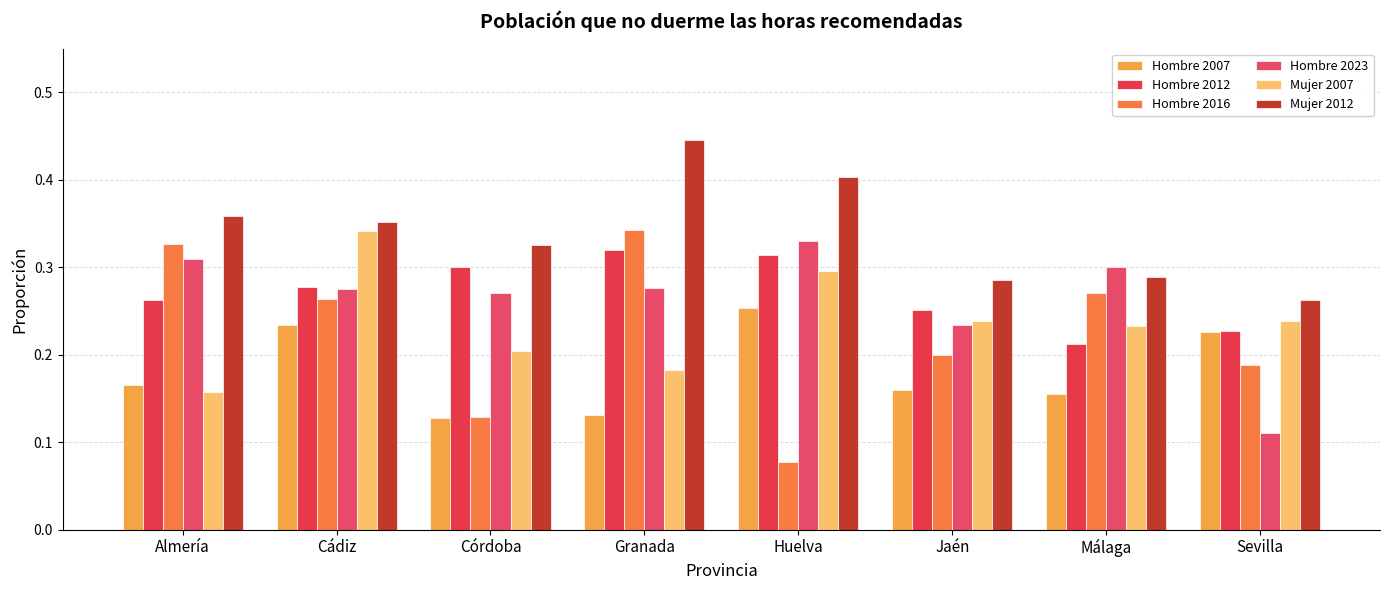

Which series has the largest range (max minus min)?

Hombre 2016